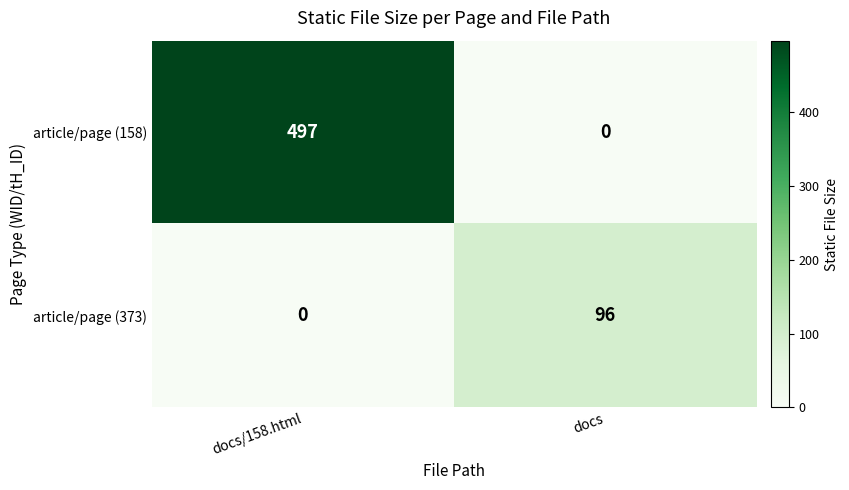

At which label does article/page (373) reach its minimum?

docs/158.html